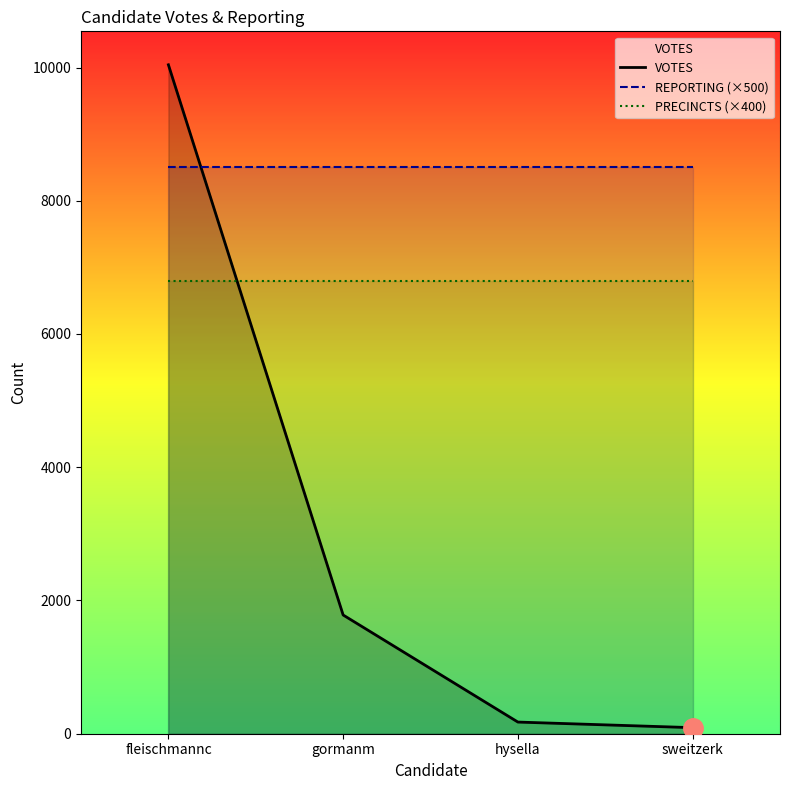

How many distinct data groups are displayed?

3